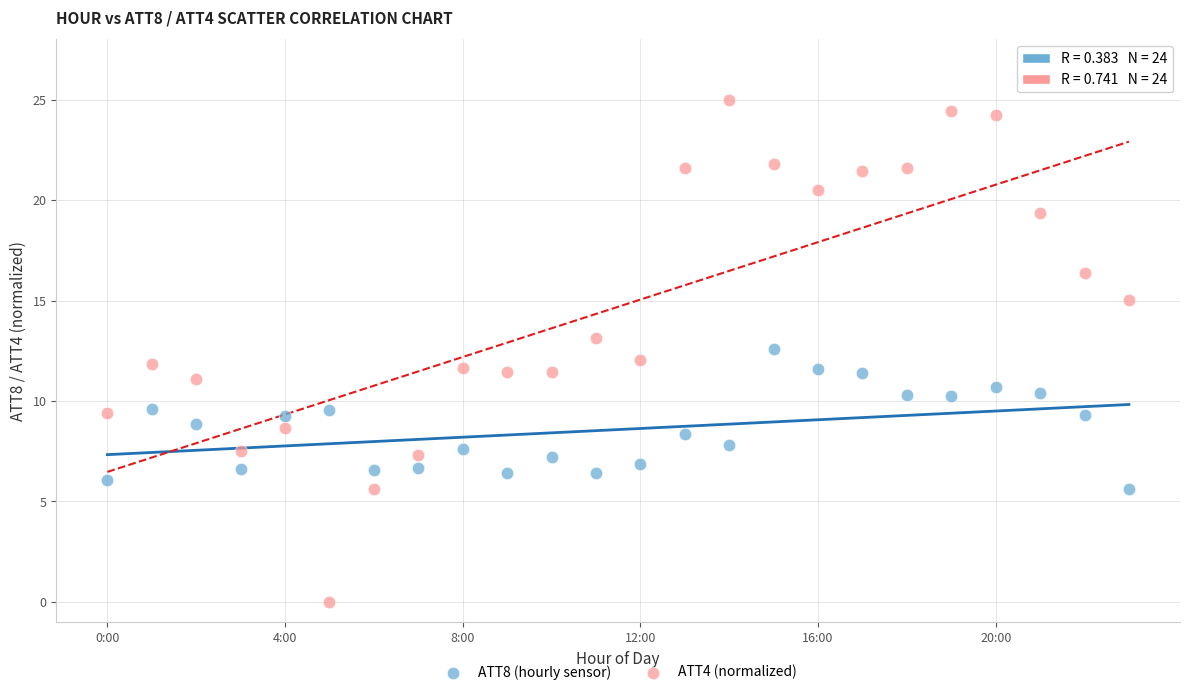

Which series reaches the maximum Y coordinate?

ATT4 (normalized)